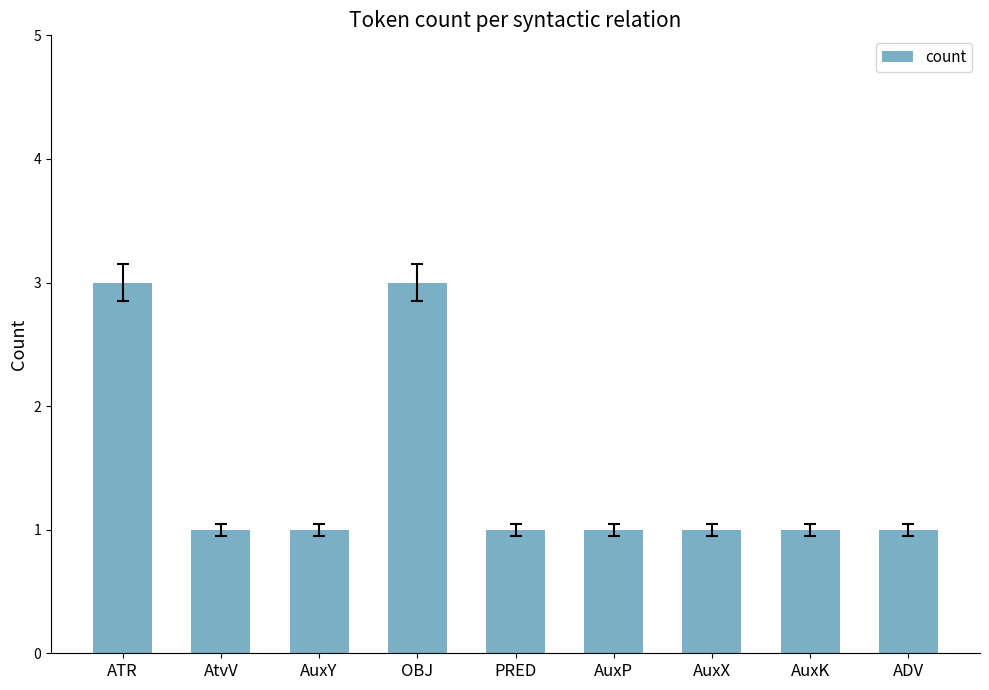

Does the chart contain any negative values?

No